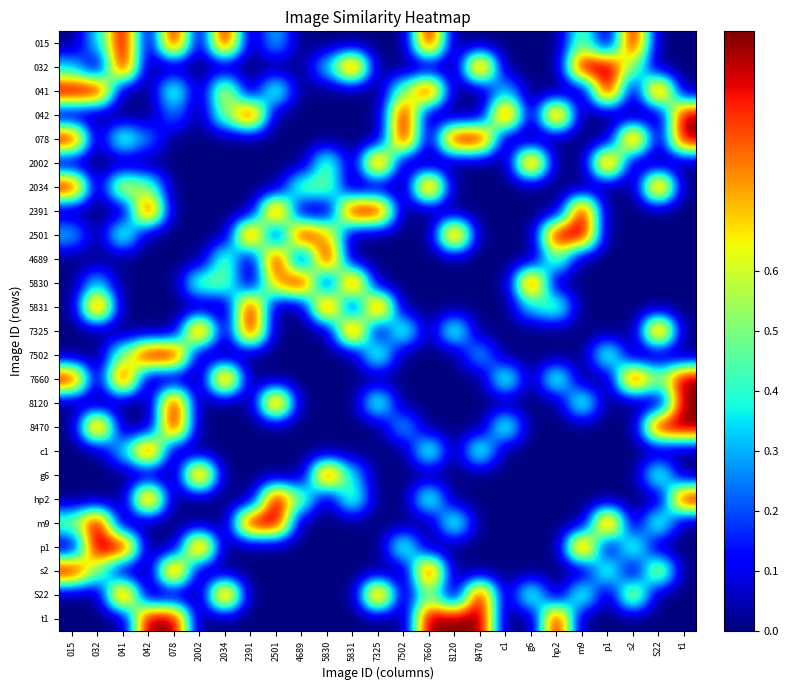

Between 5830 and 015, which is larger?

5830